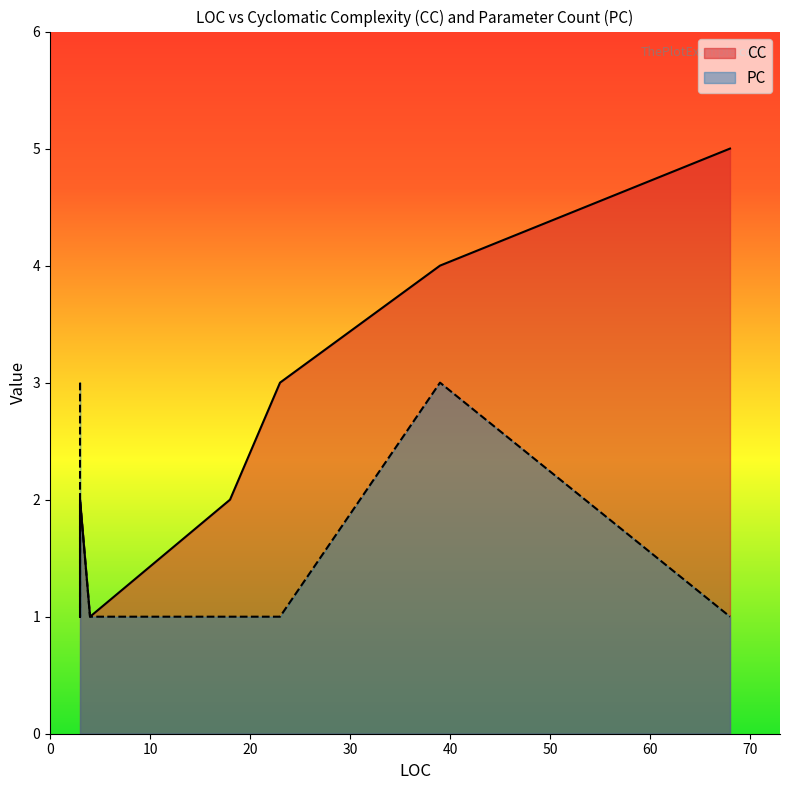

Reading left to right, list all the values displayed in this chart.

CC: 68=5	4=1	18=2	23=3	3=2	3=2	3=2	3=1	39=4
PC: 68=1	4=1	18=1	23=1	3=1	3=2	3=1	3=3	39=3